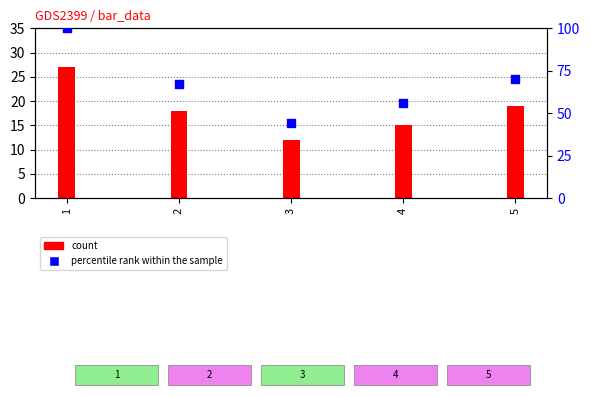

What is the ratio of the value at 5 to the value at 2?

1.0